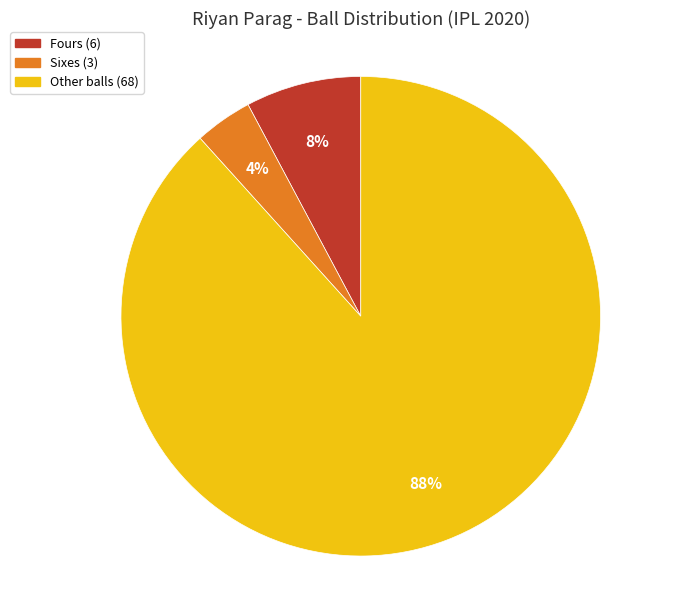

Does any single category account for the majority?

Yes